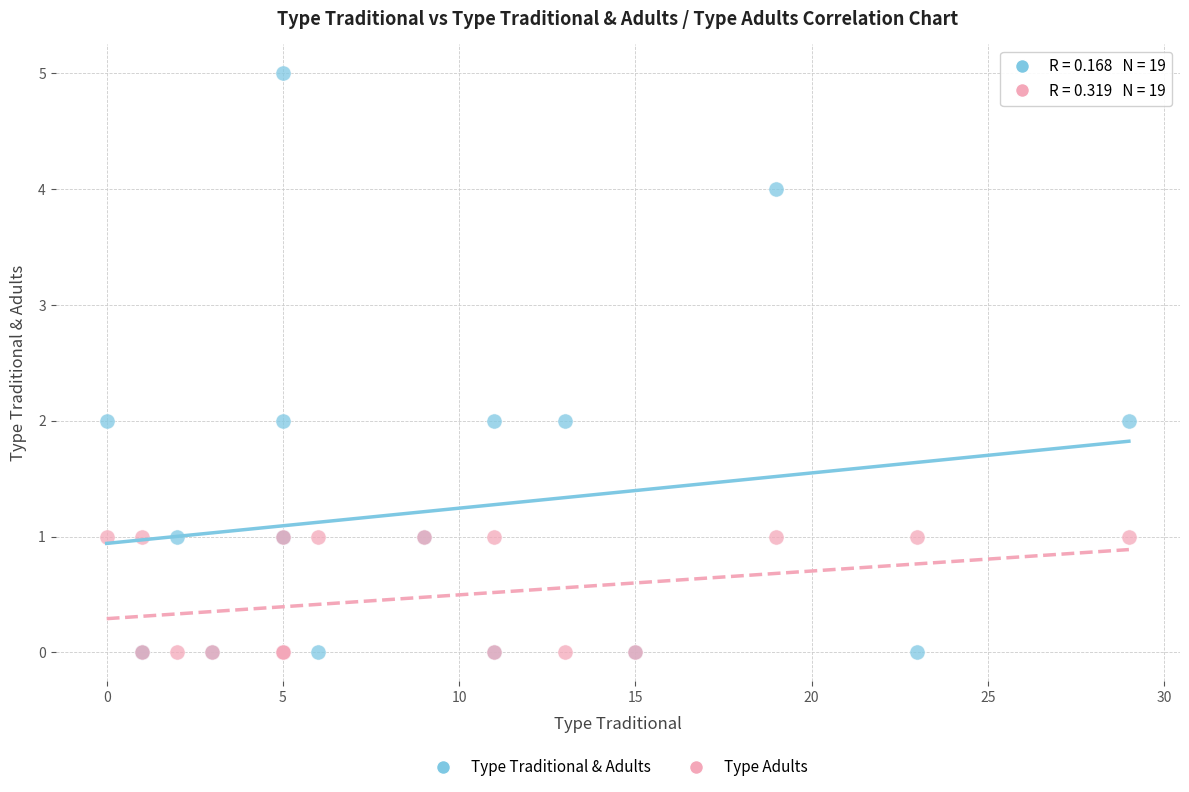

Which series has the widest spread of Y values?

Type Traditional & Adults